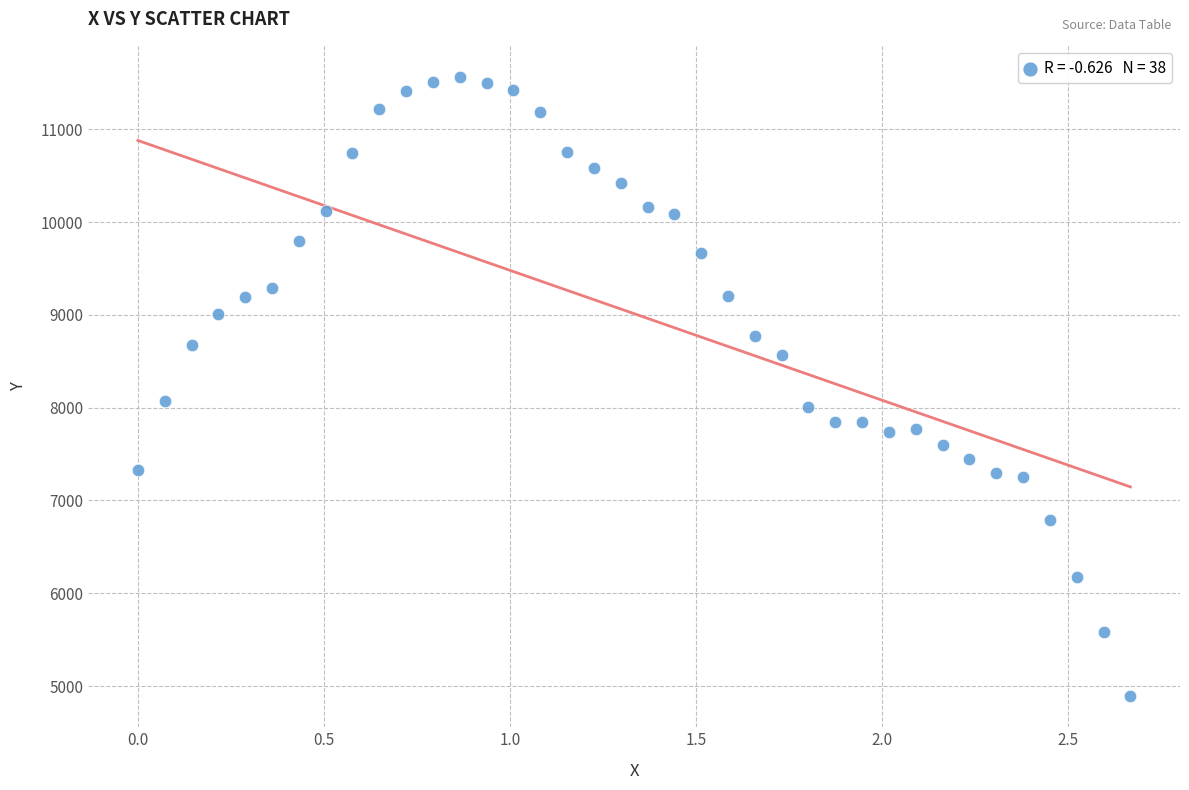

What is the range of X values (max minus min)?

2.7